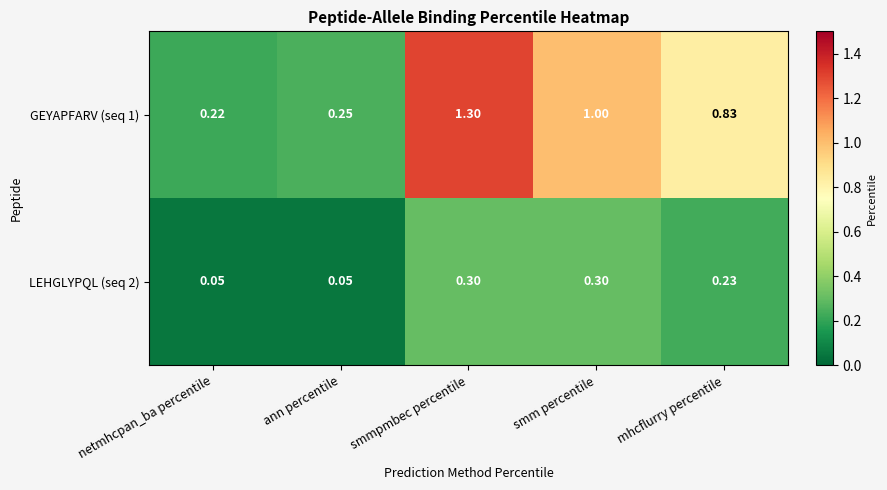

At netmhcpan_ba percentile, list the series in order from smallest to largest.

LEHGLYPQL (seq 2), GEYAPFARV (seq 1)